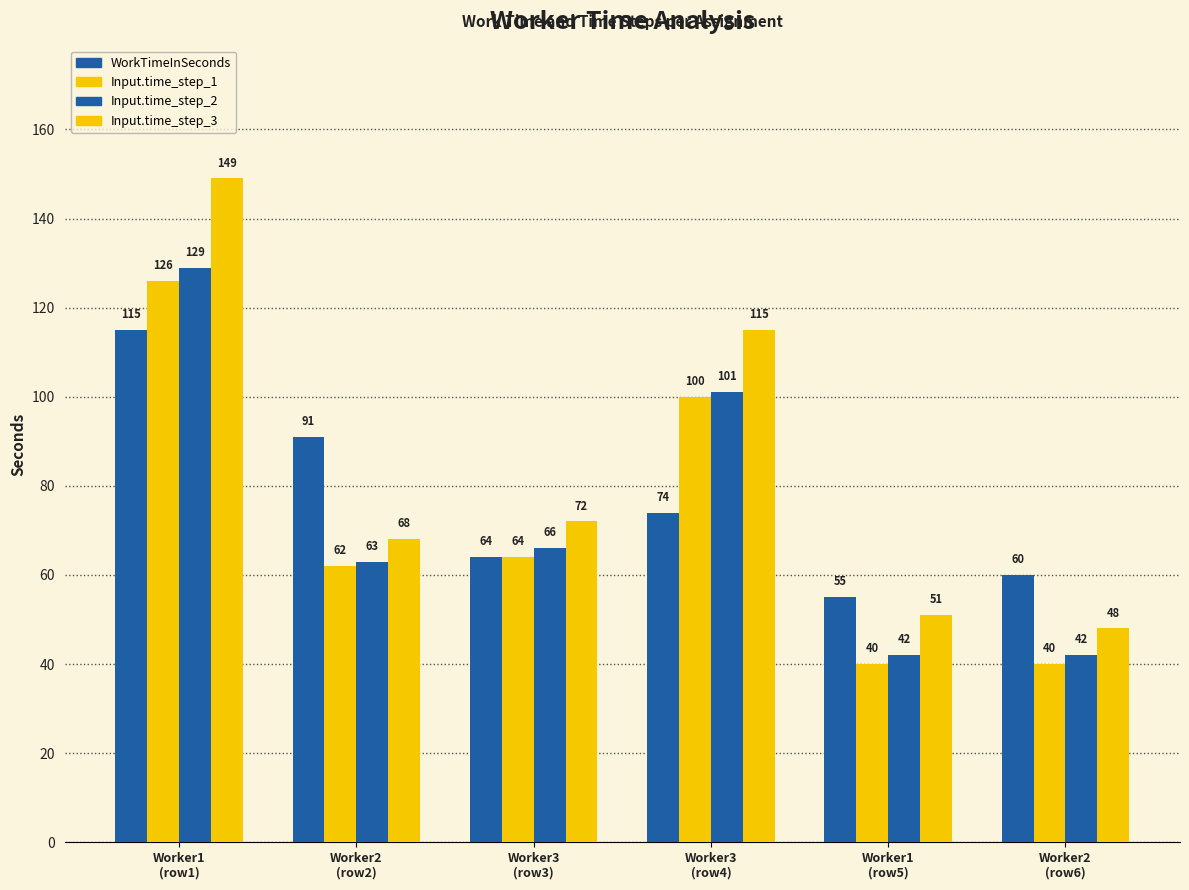

How many data points in Input.time_step_1 are less than 64?

3